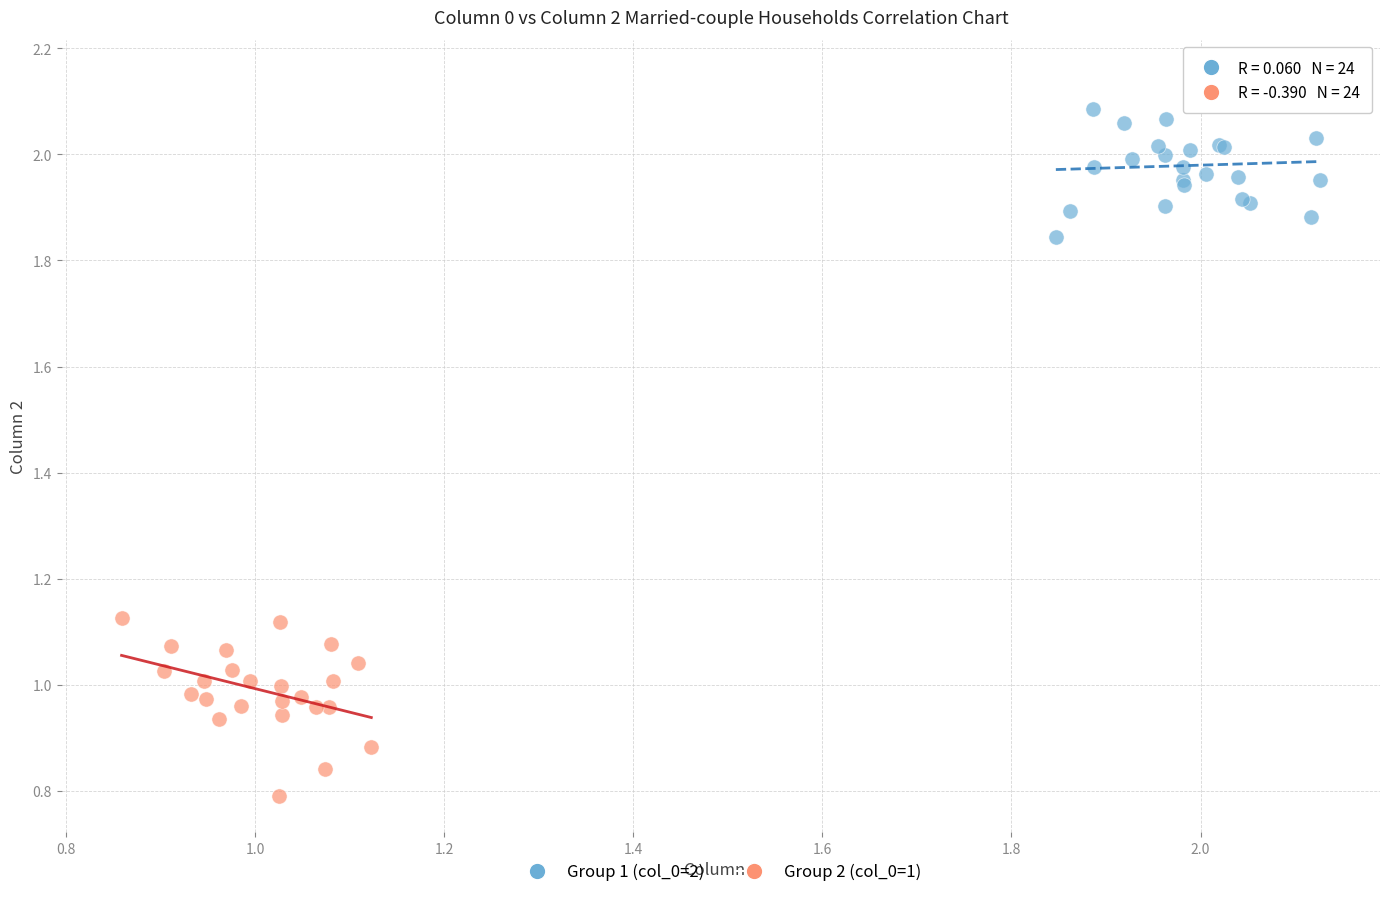

What are all the series names shown in the legend?

Group 1 (col_0=2), Group 2 (col_0=1)